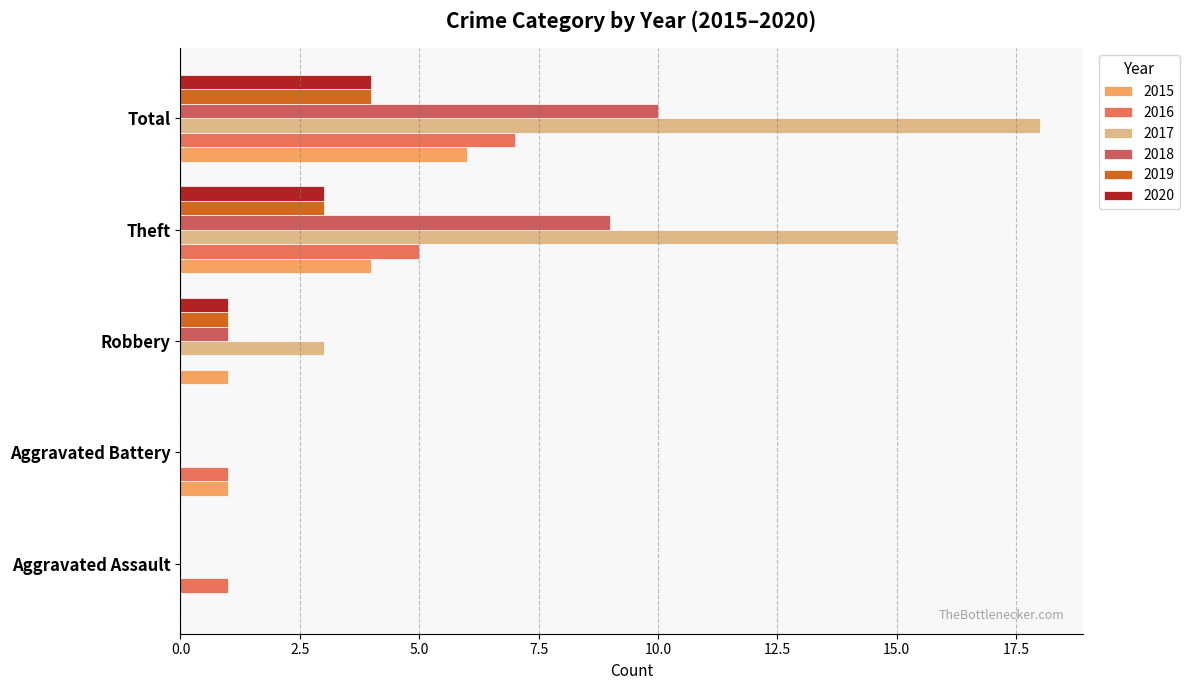

What is the greatest value displayed?

18